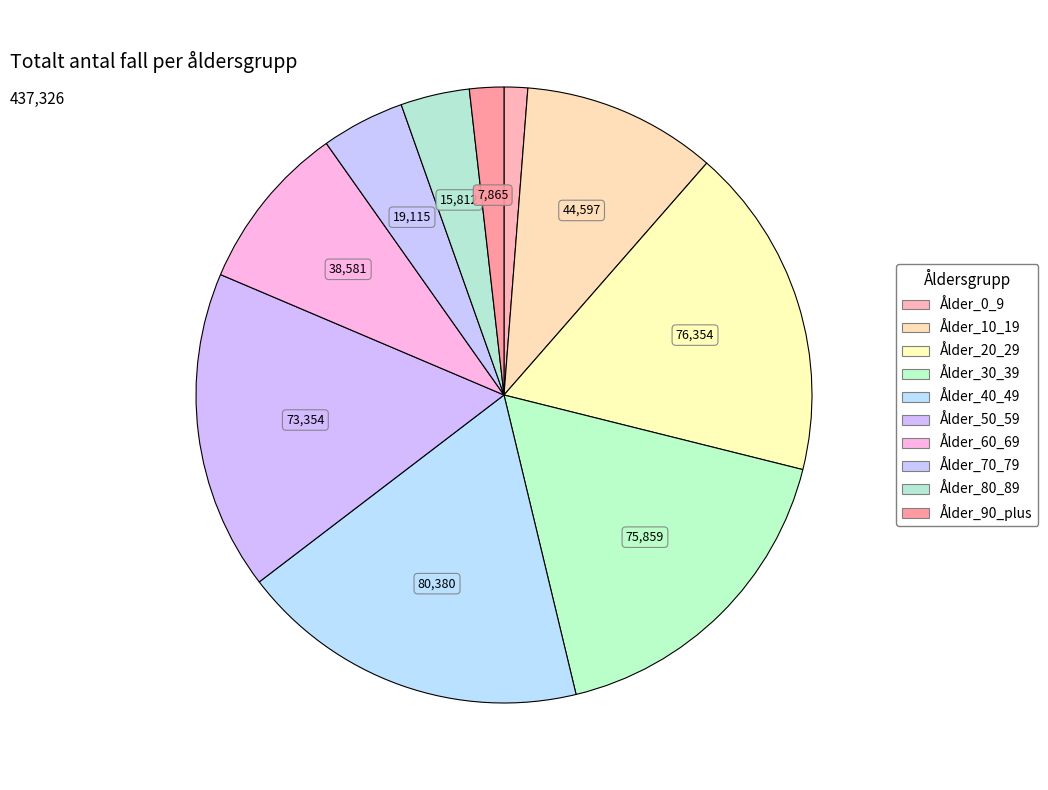

Count the number of slices in the pie.

10